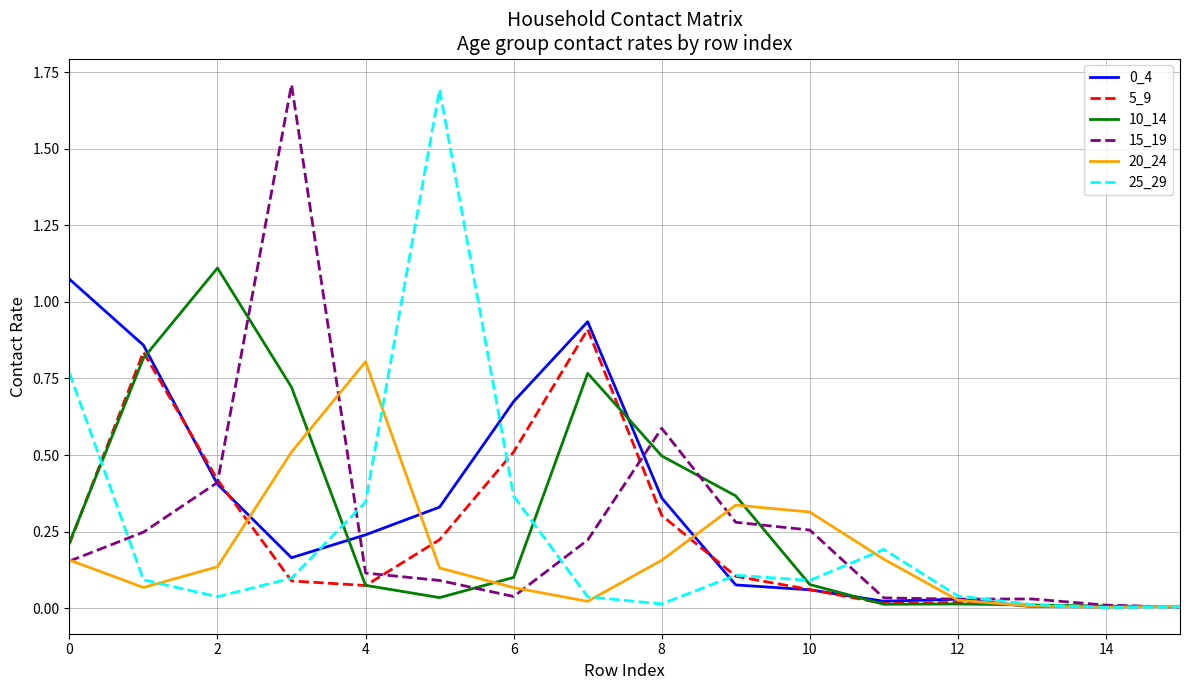

What is the greatest value displayed?

1.7